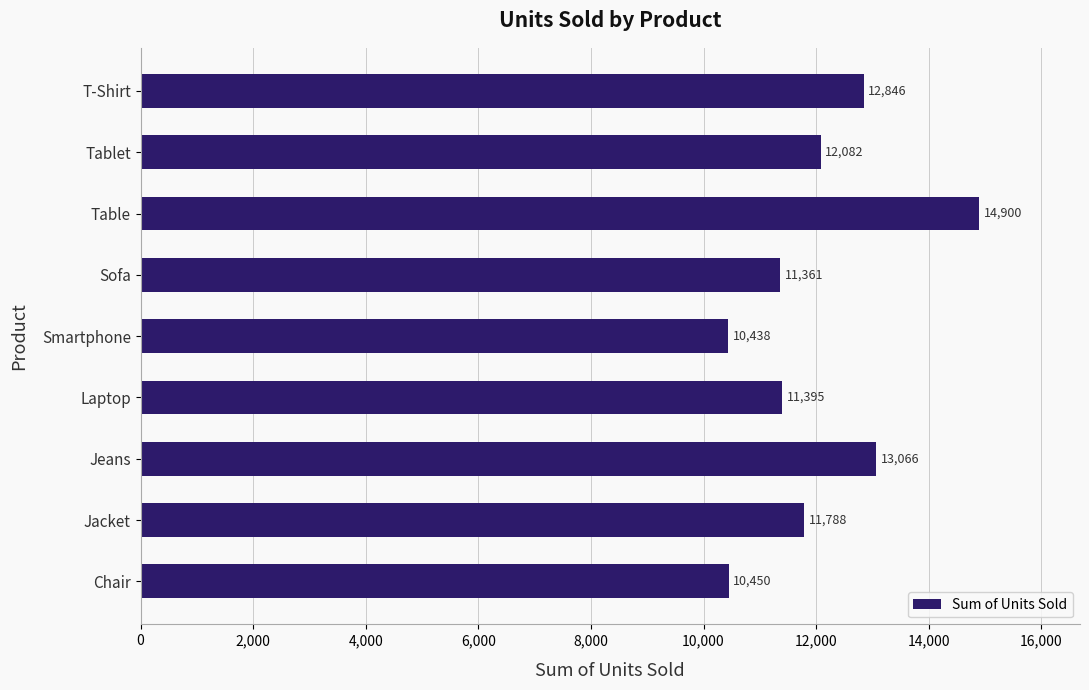

The chart shows a value of 15341 at Smartphone. True or false?

False